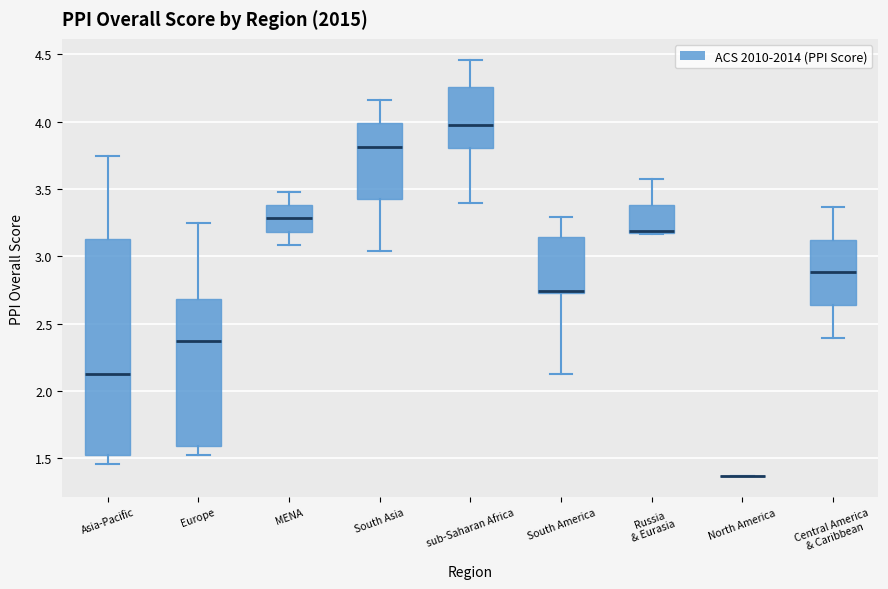

Reading left to right, read every box against the y-axis: the position of its median line, the range the box covers, and the ends of its whiskers. The values are not printed on the chart, so give them approximately, as read against the axis.

Asia-Pacific: median 2.10, box 1.50 to 3.15, whiskers 1.45 to 3.75
Europe: median 2.35, box 1.60 to 2.70, whiskers 1.50 to 3.25
MENA: median 3.30, box 3.20 to 3.40, whiskers 3.10 to 3.50
South Asia: median 3.80, box 3.45 to 4.00, whiskers 3.05 to 4.15
sub-Saharan Africa: median 4.00, box 3.80 to 4.25, whiskers 3.40 to 4.45
South America: median 2.75 (just above the box's lower edge), box 2.75 to 3.15, whiskers 2.10 to 3.30
Russia & Eurasia: median 3.20 (drawn on the box's lower edge), box 3.20 to 3.40, whiskers 3.15 to 3.60
North America: box collapsed to a line at 1.35, whiskers 1.35 to 1.35
Central America & Caribbean: median 2.90, box 2.65 to 3.10, whiskers 2.40 to 3.35